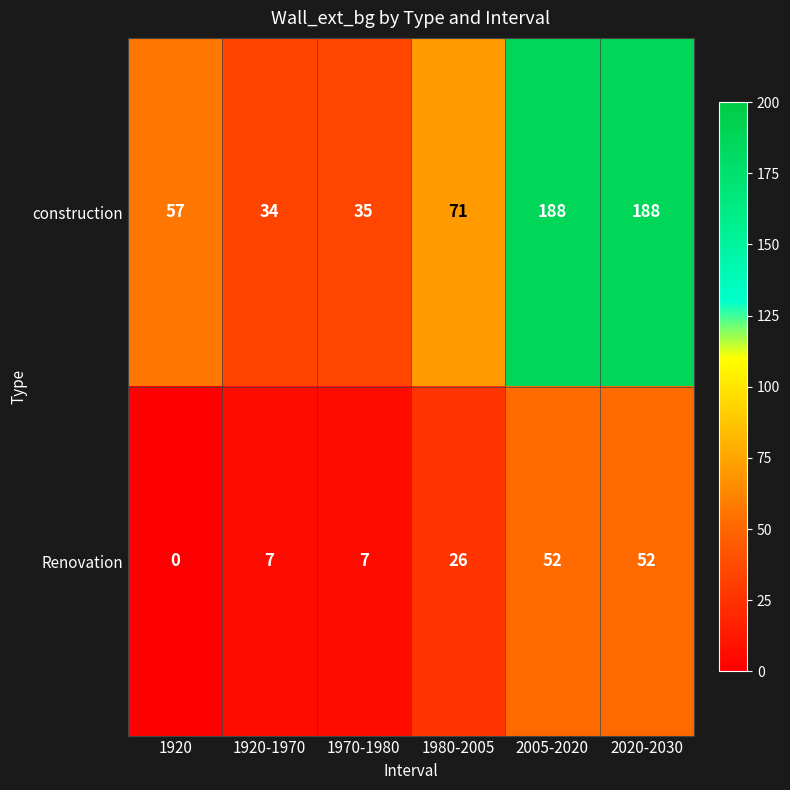

The value of construction at 2005-2020 is 188. True or false?

True